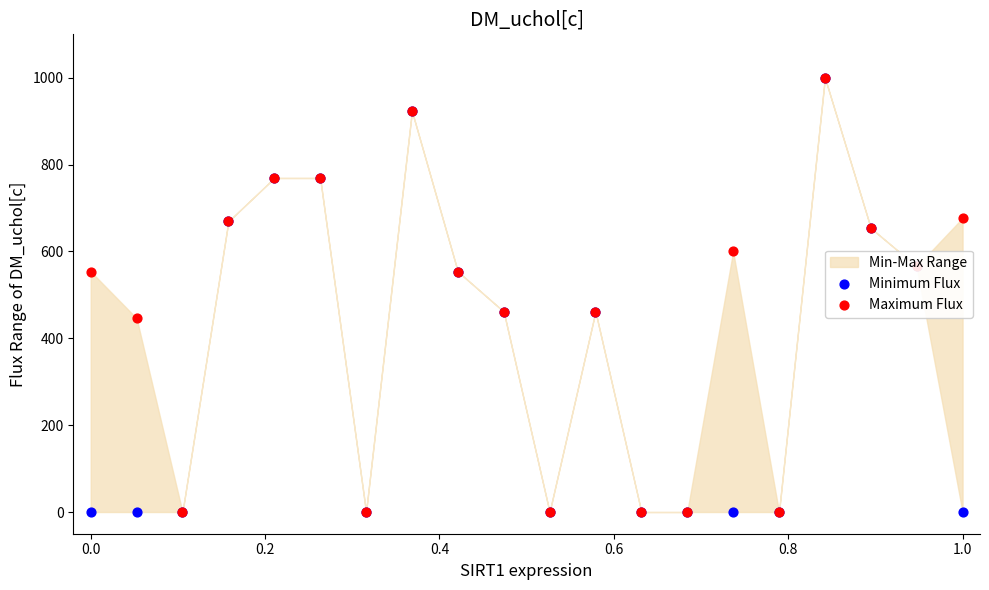

Which series reaches the minimum Y coordinate?

Minimum Flux